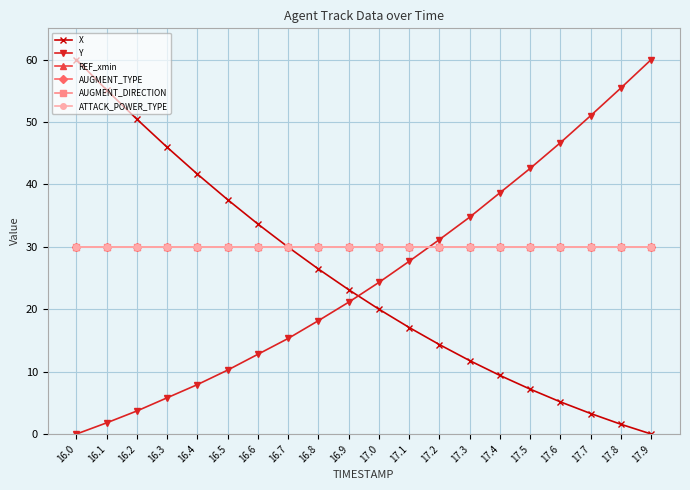

What is the spread (max minus min) of values at 17.3?

23.0